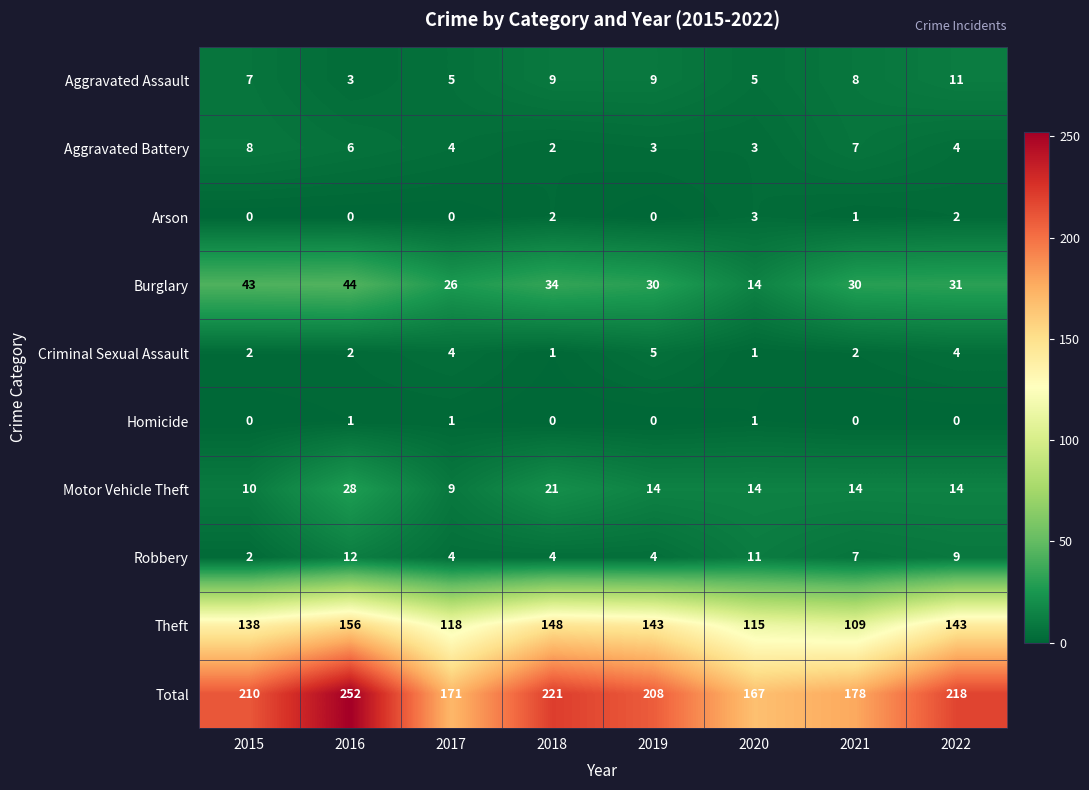

Is it true that Homicide equals 1 at 2017?

True